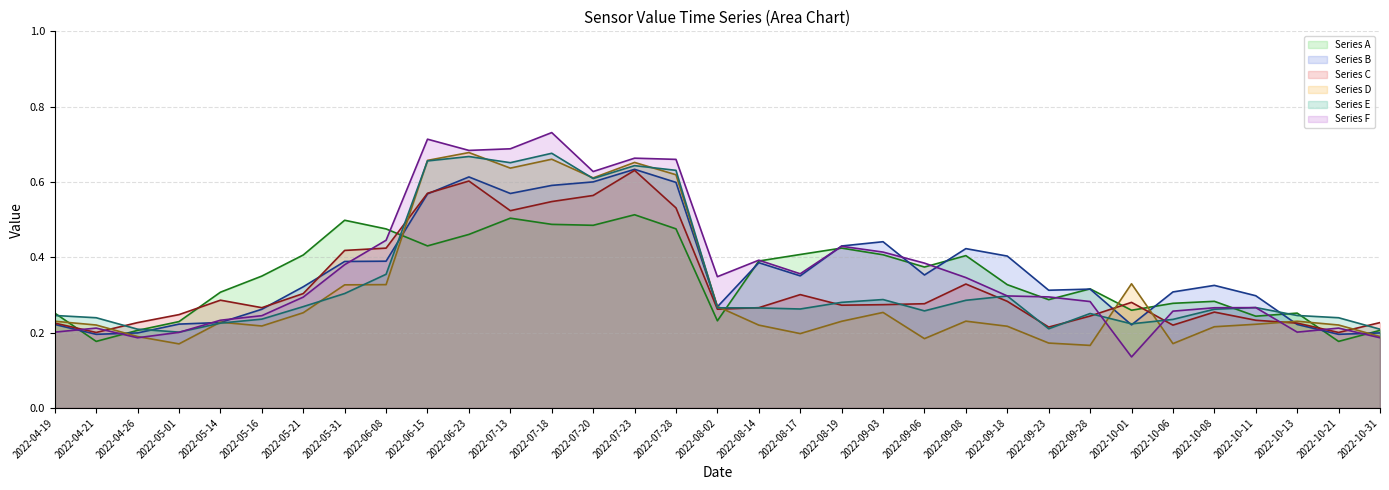

What is the label of the 3rd point from the left?

2022-04-26